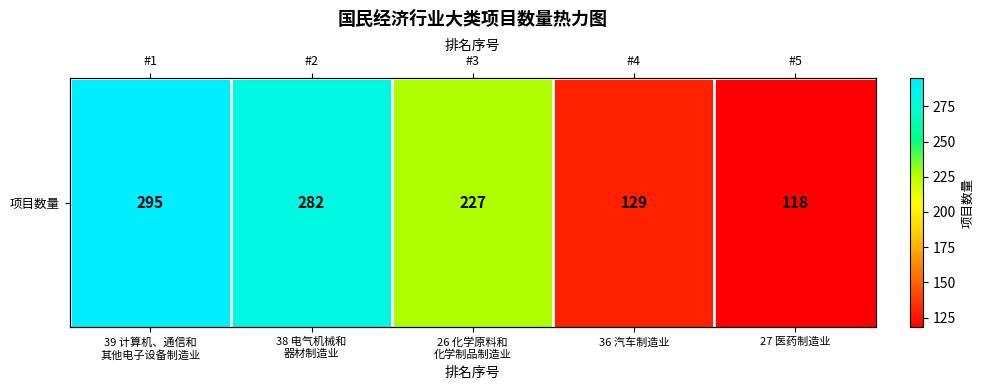

What is the average value?

210